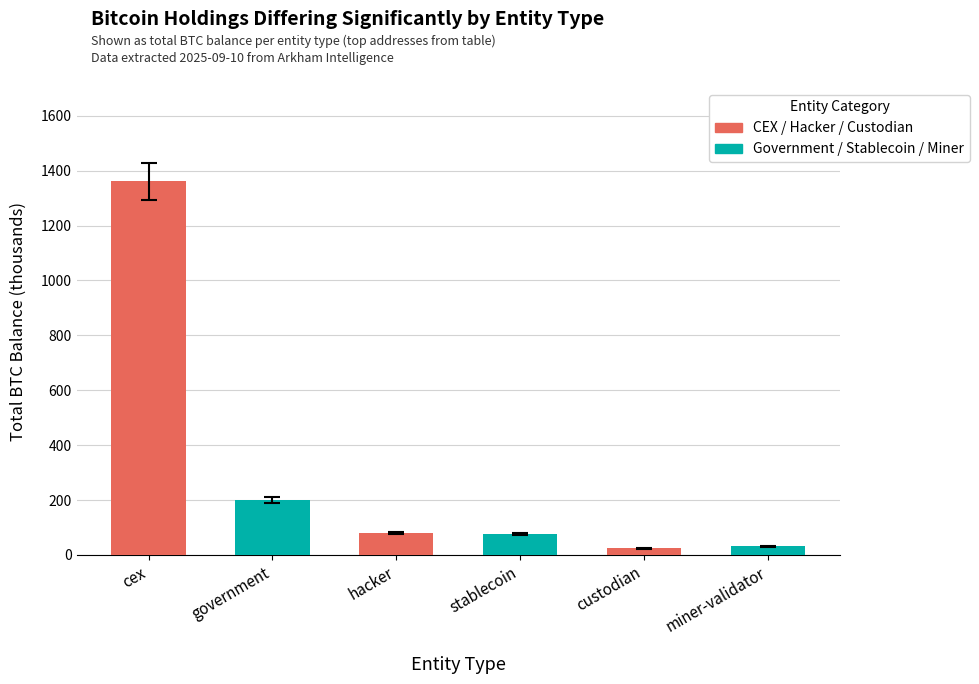

At which category does the chart reach its minimum across all series?

custodian